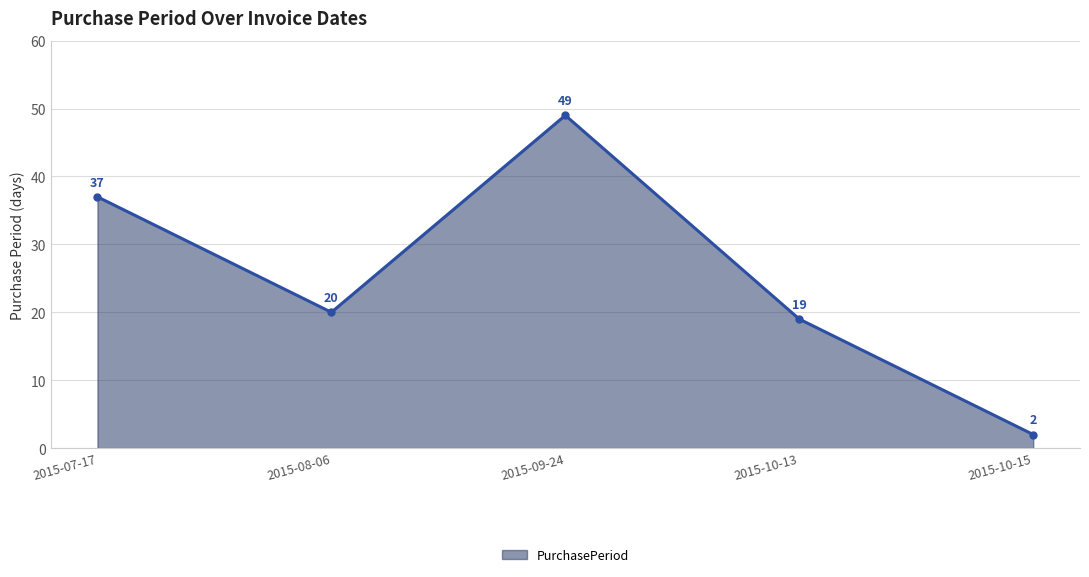

Rank the categories by value from lowest to highest.

2015-10-15, 2015-10-13, 2015-08-06, 2015-07-17, 2015-09-24